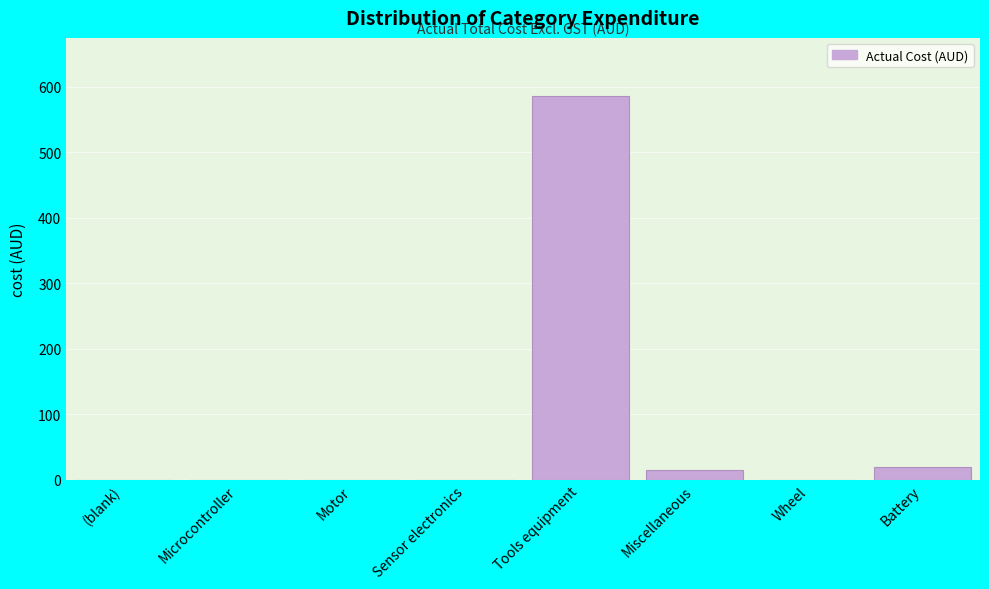

Reading left to right, transcribe all the data shown in this chart.

(blank)=0.0	Microcontroller=0.0	Motor=0.0	Sensor electronics=0.0	Tools equipment=586.5	Miscellaneous=14.8	Wheel=0.0	Battery=19.7